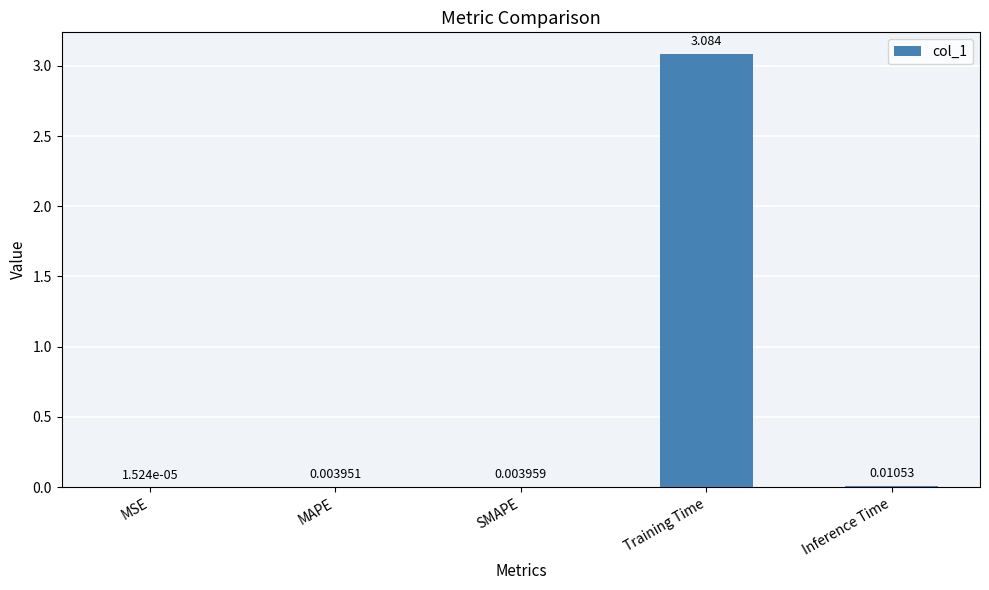

Which category has the highest value across all series?

Training Time